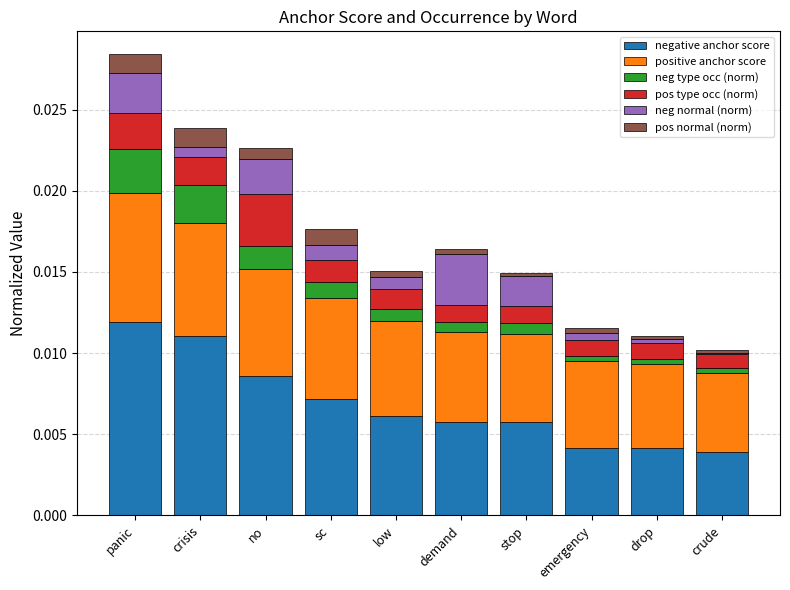

At which category is the sum across all series the highest?

panic